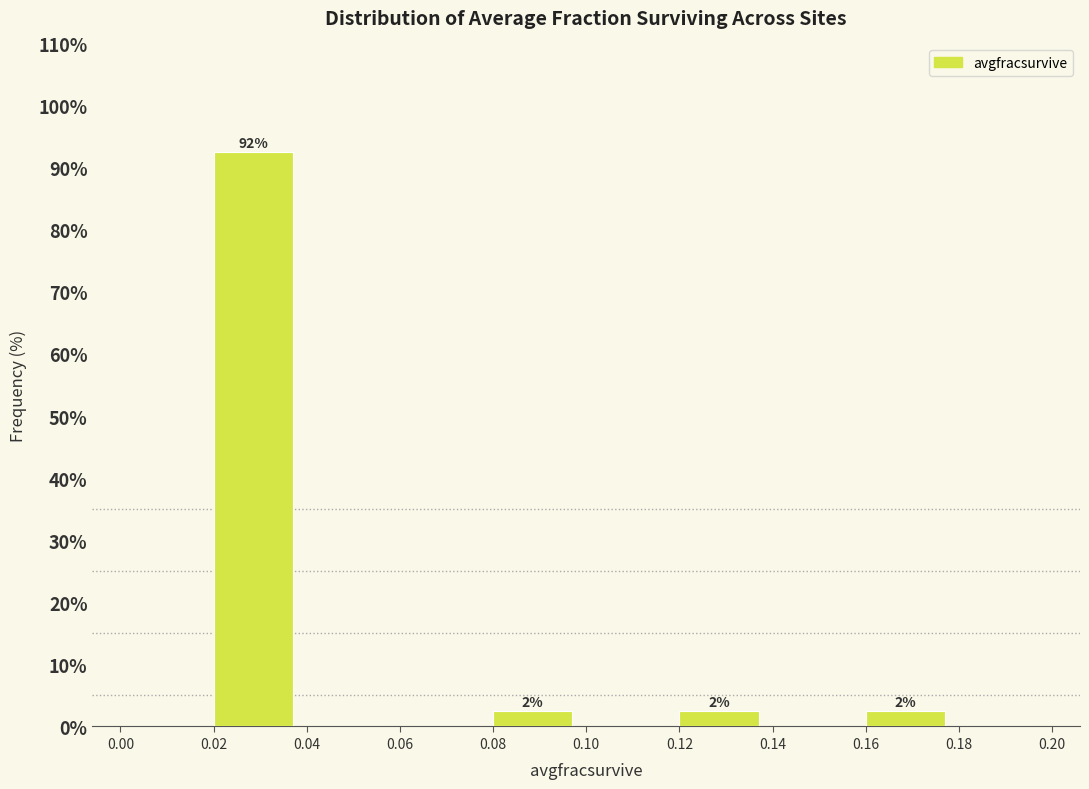

Over which range of the x-axis is the bar tallest?

0.02 to 0.04